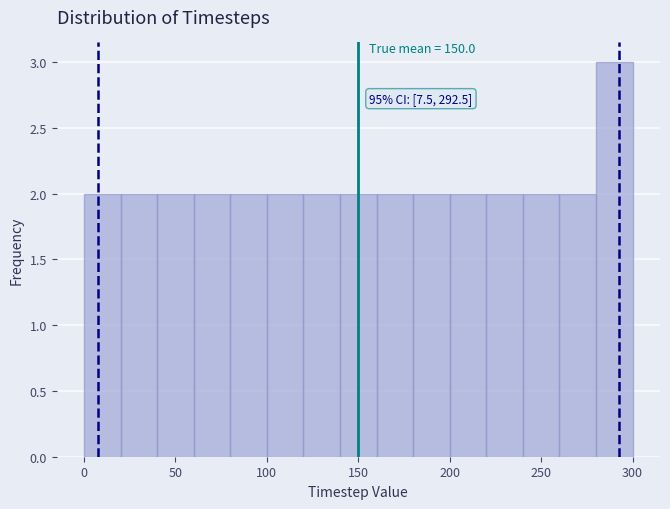

Over which range of the x-axis is the bar tallest?

280 to 300